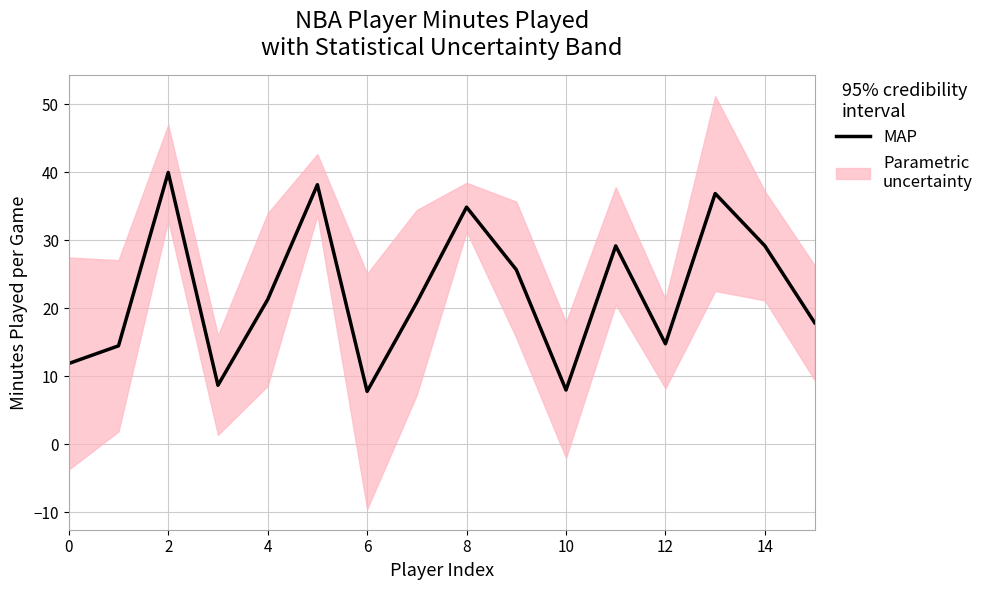

The chart shows a value of 17.9 at 15. True or false?

True